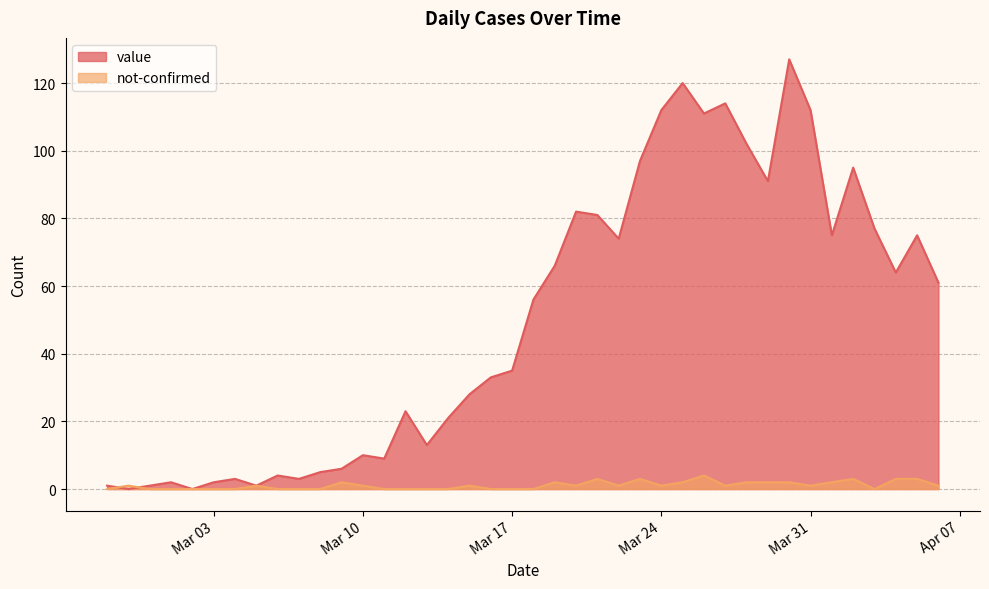

How many values in the not-confirmed series are below 1?

17